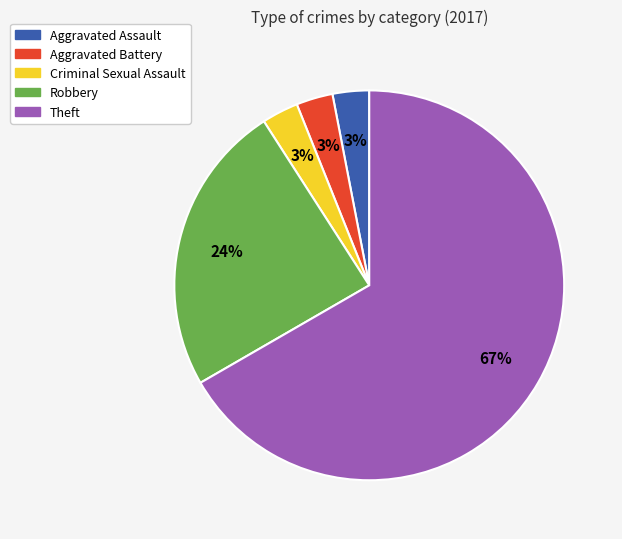

Count the number of slices in the pie.

5